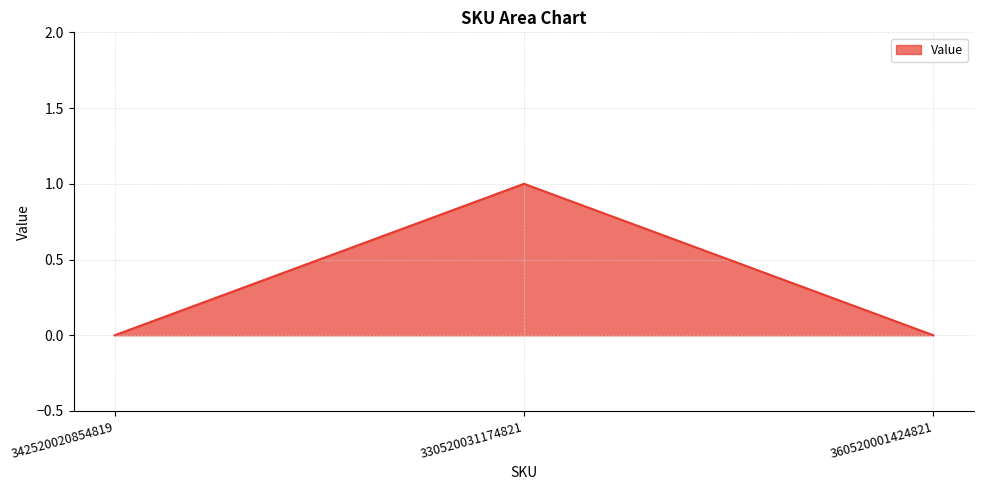

Between 330520031174821 and 360520001424821, which is larger?

330520031174821